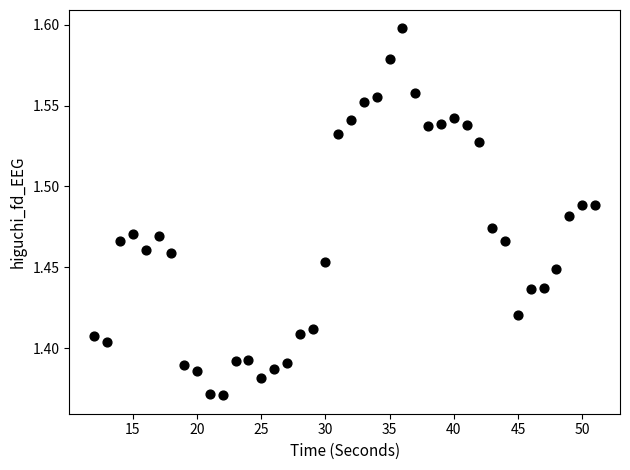

What is the range of X values (max minus min)?

39.0